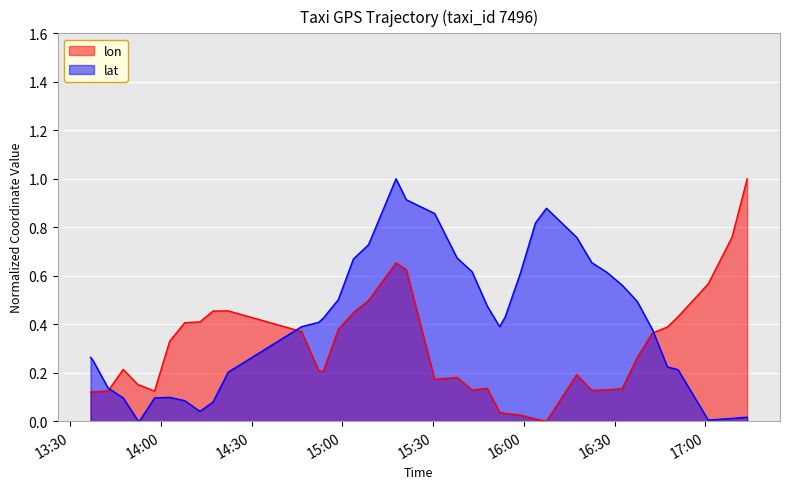

List the series in order of their overall mean, lowest first.

lon, lat